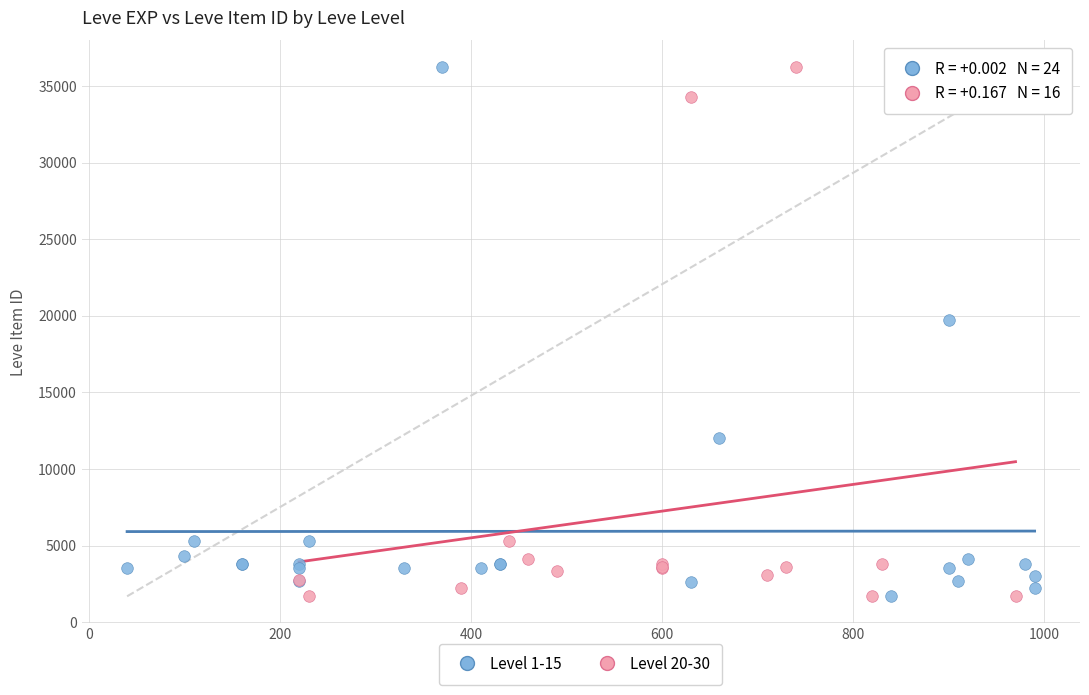

What are all the series names shown in the legend?

Level 1-15, Level 20-30